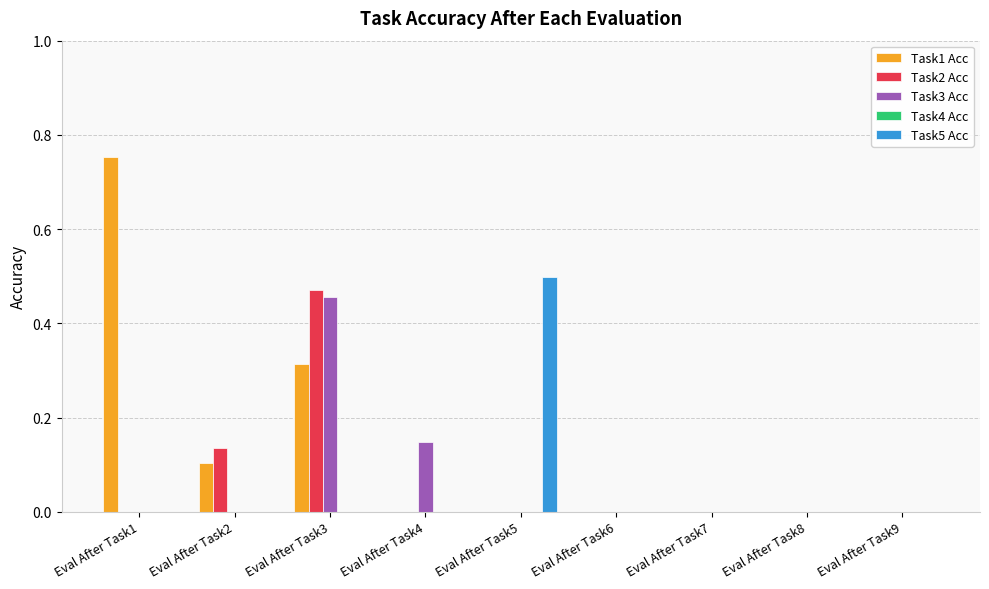

Which series changed the most between Eval After Task3 and Eval After Task9?

Task2 Acc